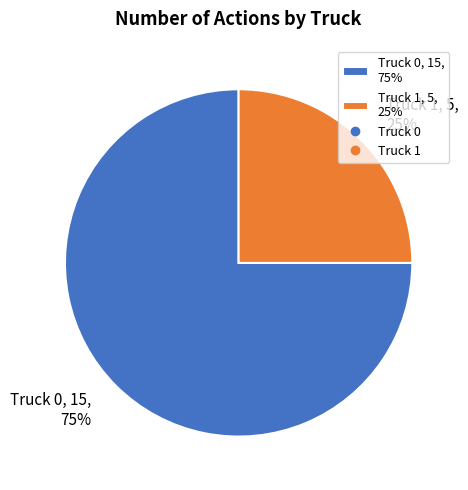

What is the ratio of the value at Truck 1, 5, 25% to the value at Truck 0, 15, 75%?

0.3